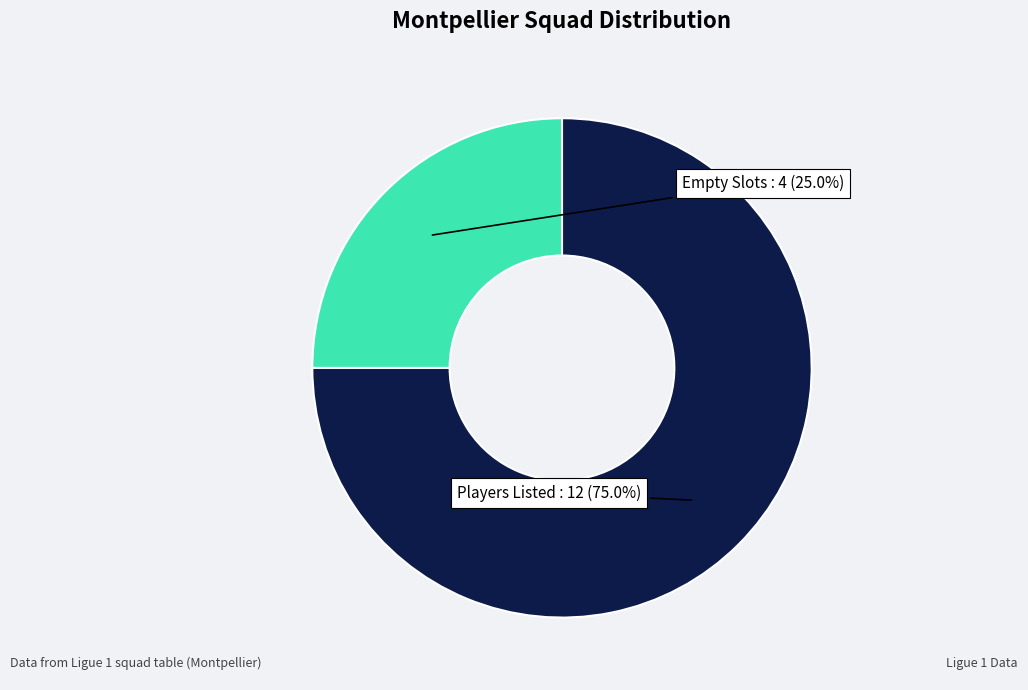

Is there a majority slice in this chart?

Yes